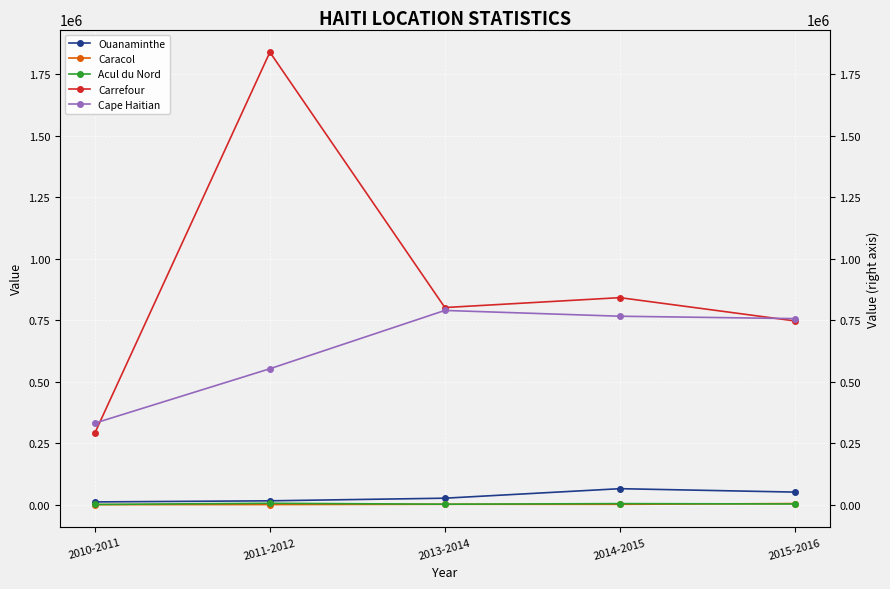

At which category is the sum across all series the highest?

2011-2012